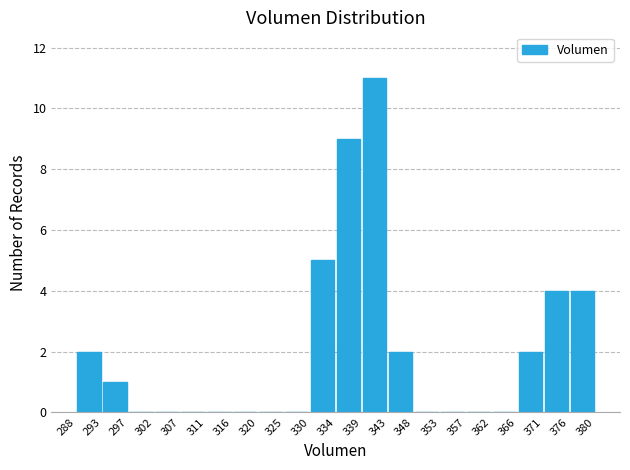

Over which range of the x-axis is the bar tallest?

339 to 343